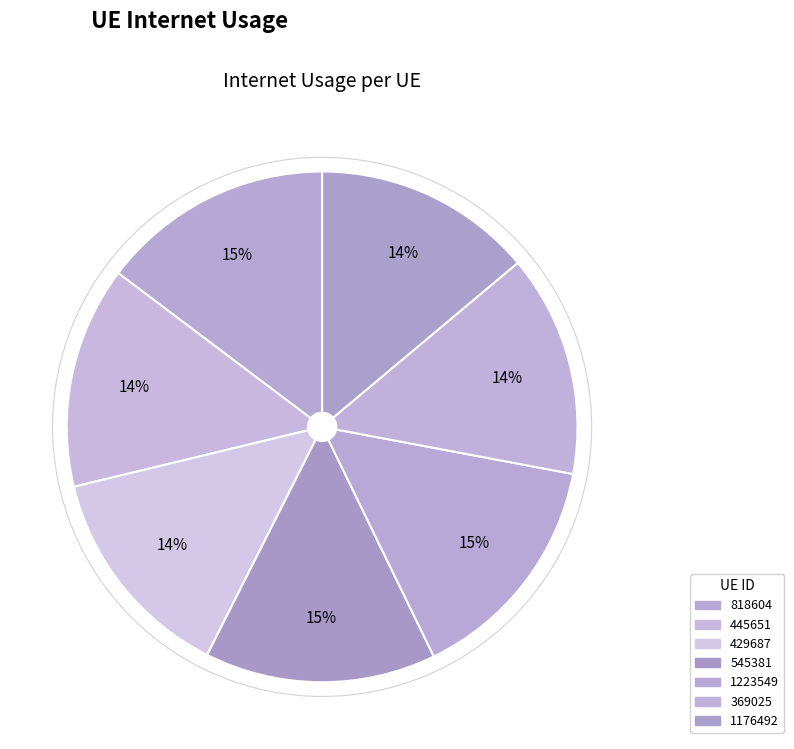

Is it true that 429687 is 14% of the pie?

True